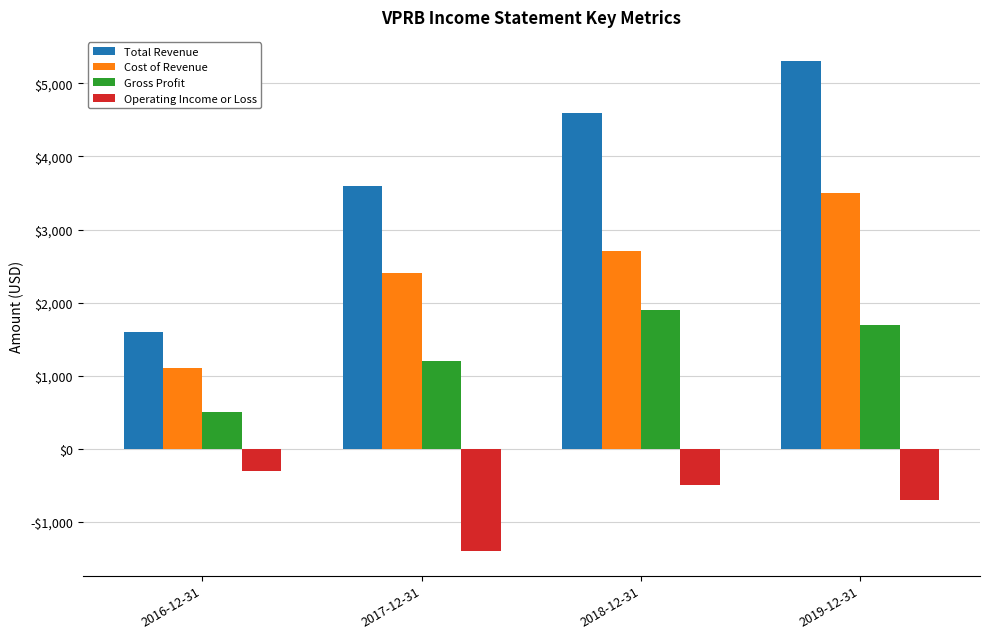

Reading left to right, what are all the values shown in this chart?

Total Revenue: 1600	3600	4600	5300
Cost of Revenue: 1100	2400	2700	3500
Gross Profit: 500	1200	1900	1700
Operating Income or Loss: -300	-1400	-500	-700